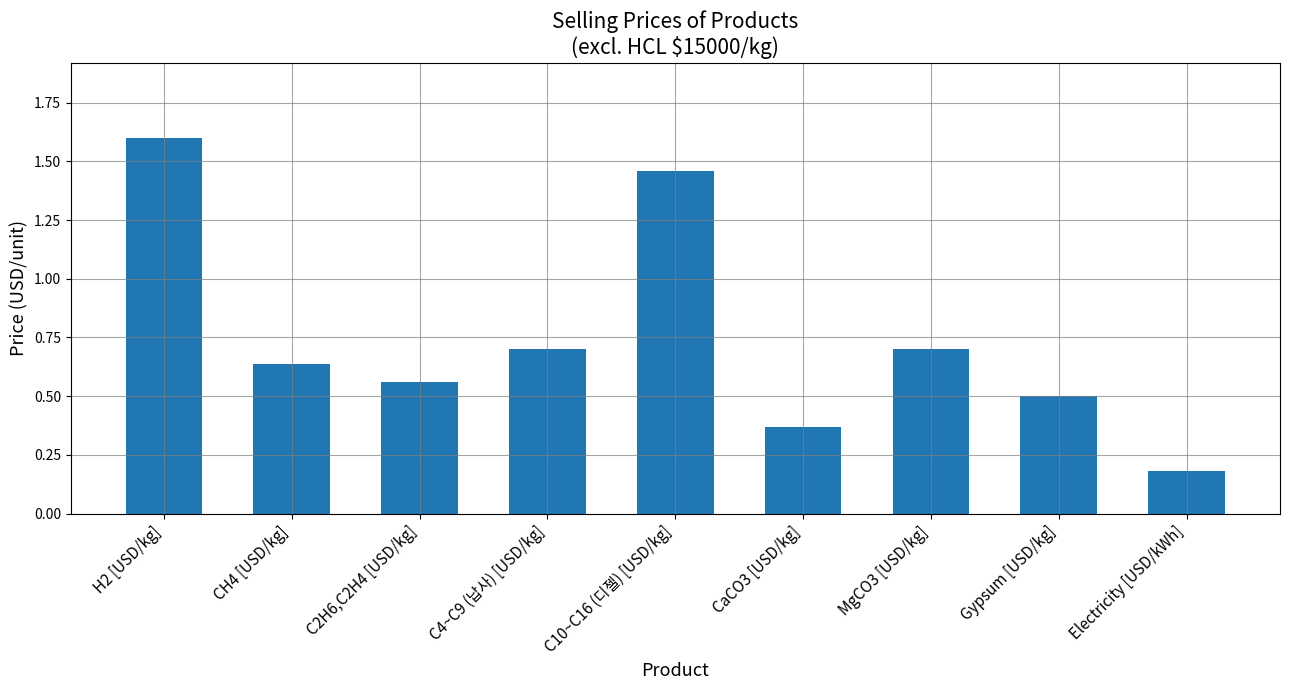

What is the change in value from C4~C9 (납사) [USD/kg] to CaCO3 [USD/kg]?

-0.3